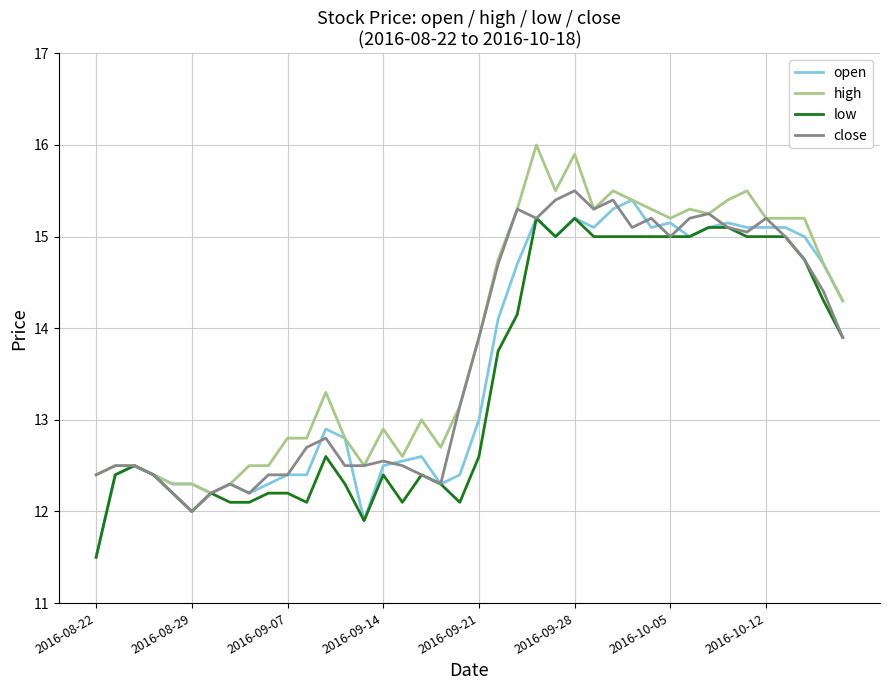

What is the maximum value for close?

15.5